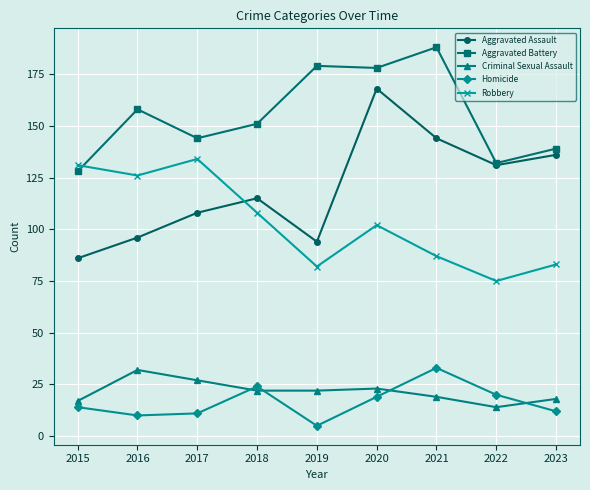

Where is the first local minimum for Aggravated Battery?

2017